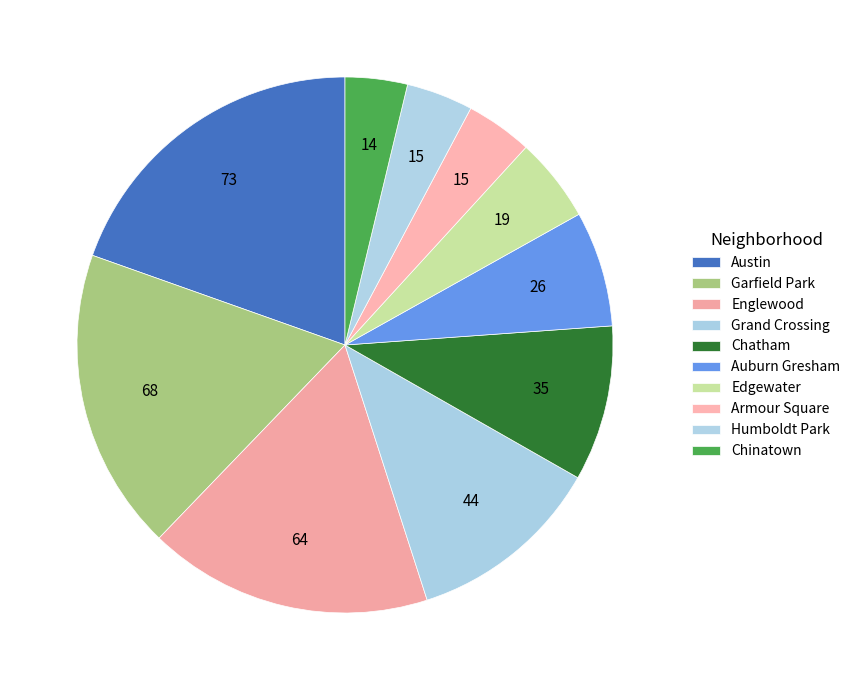

What is the largest slice in the pie chart?

Austin